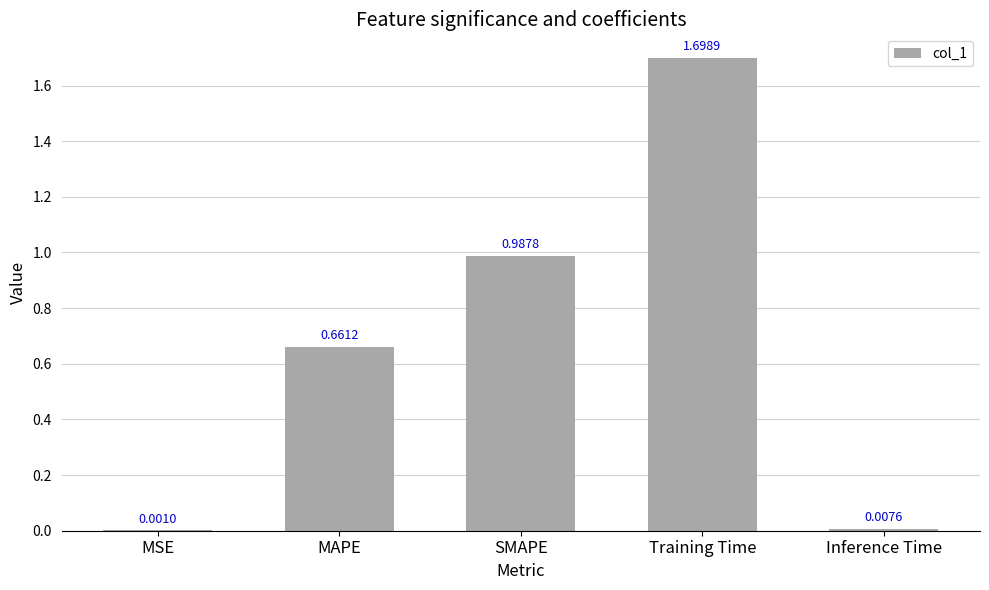

What is the sum of all values?

3.4